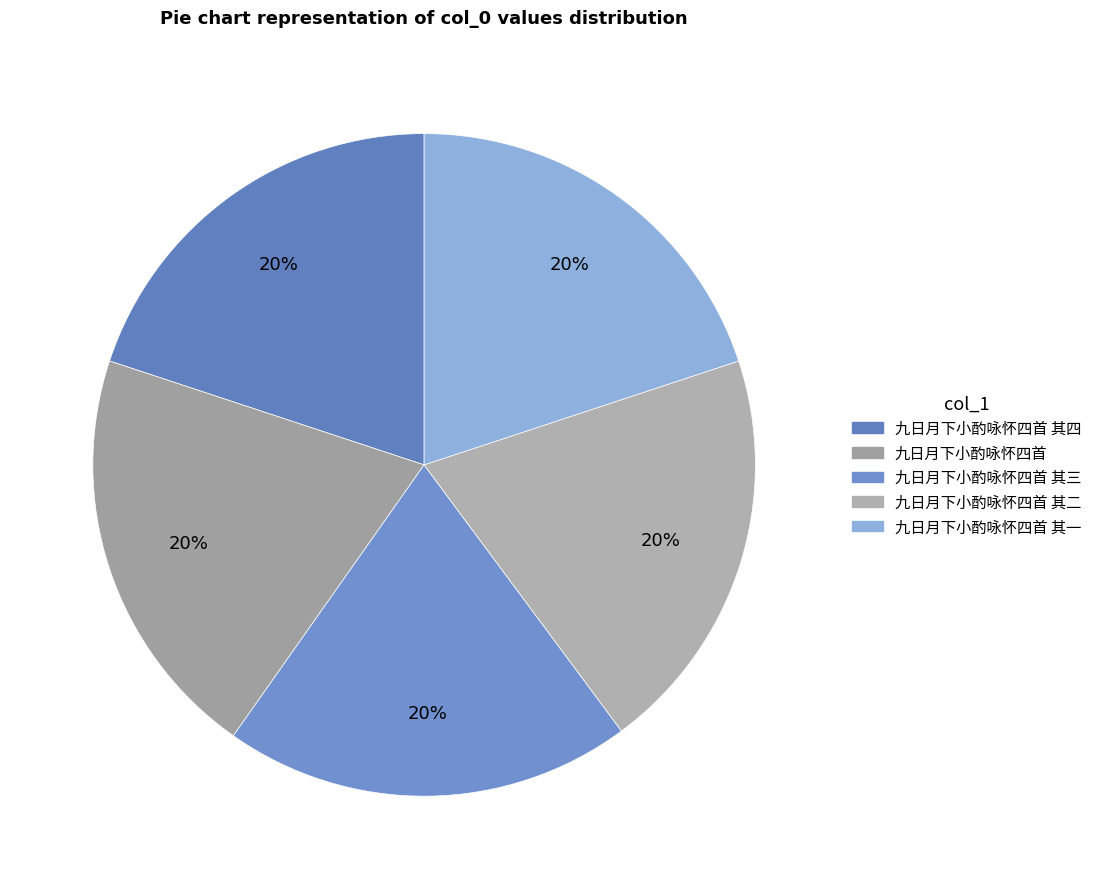

To the nearest percent, what is the average slice percentage?

20%